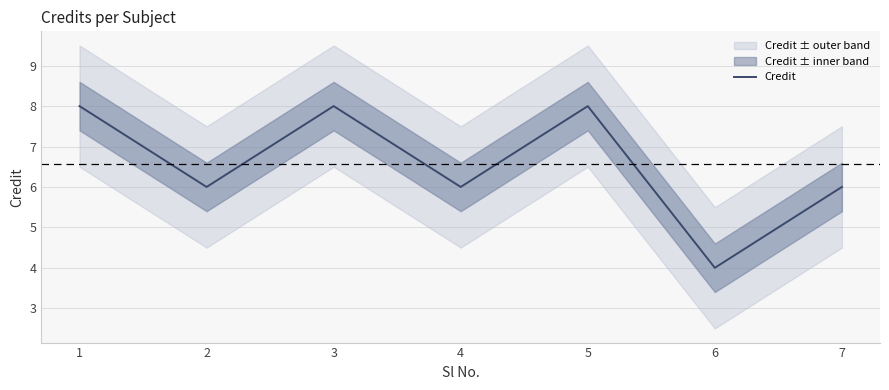

What is the difference between the maximum and minimum values?

4